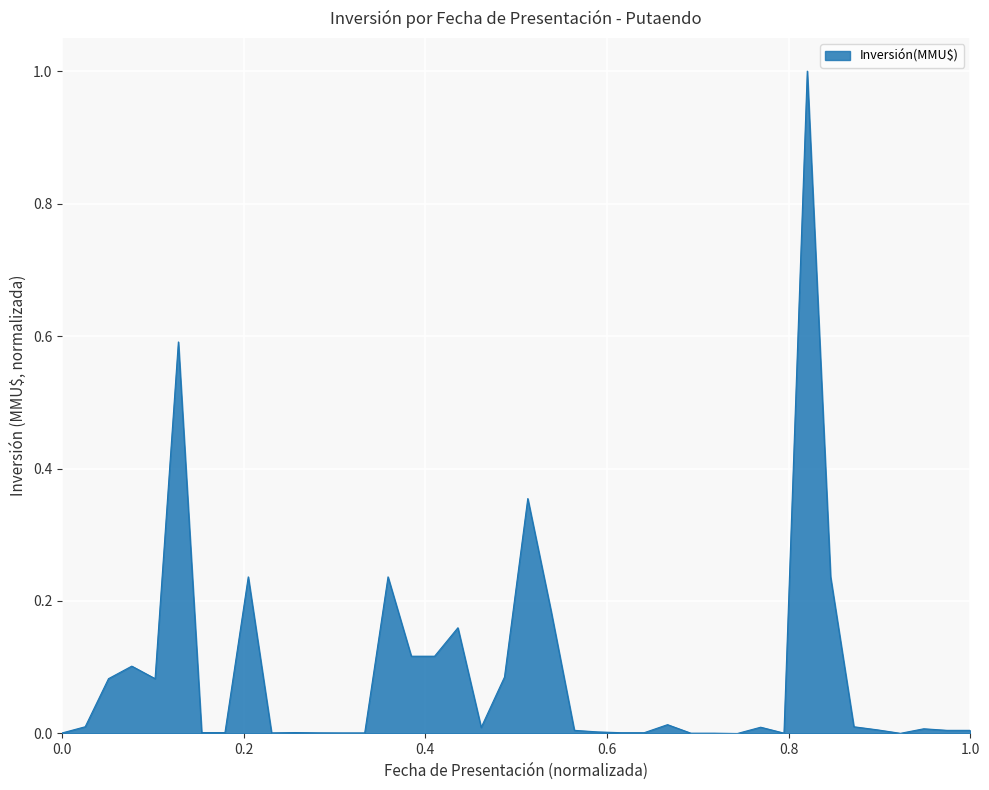

What is the greatest value displayed?

1.0